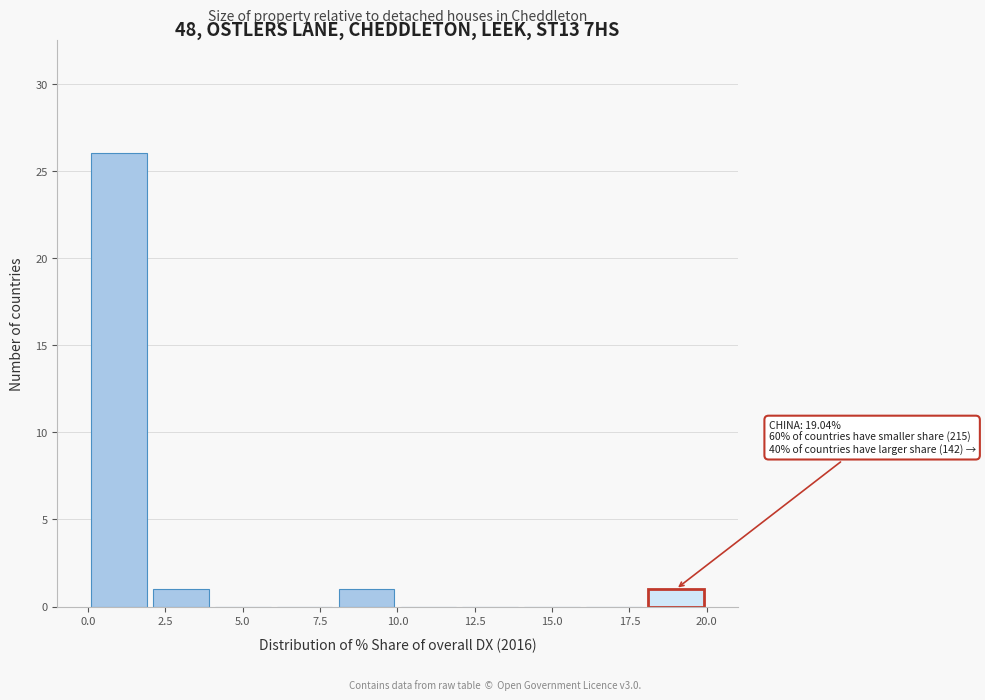

Which range on the x-axis has the tallest bar?

0 to 2